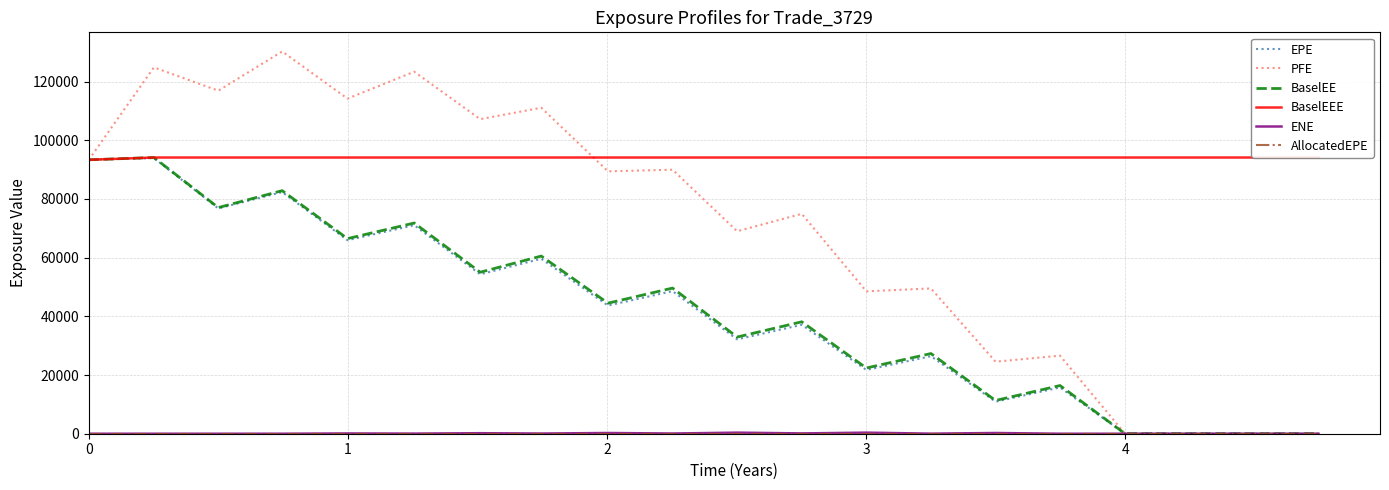

What are all the series names shown in the legend?

EPE, PFE, BaselEE, BaselEEE, ENE, AllocatedEPE